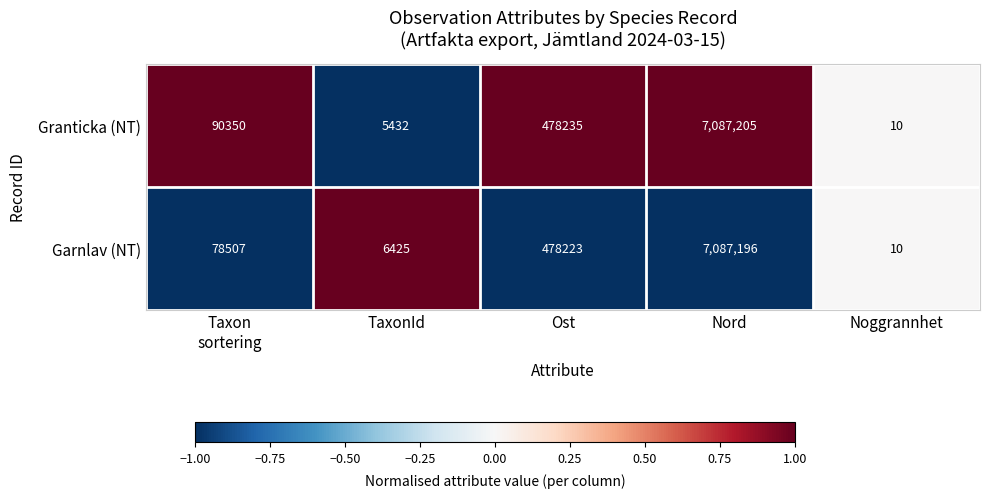

Which series has the largest range (max minus min)?

Granticka (NT)